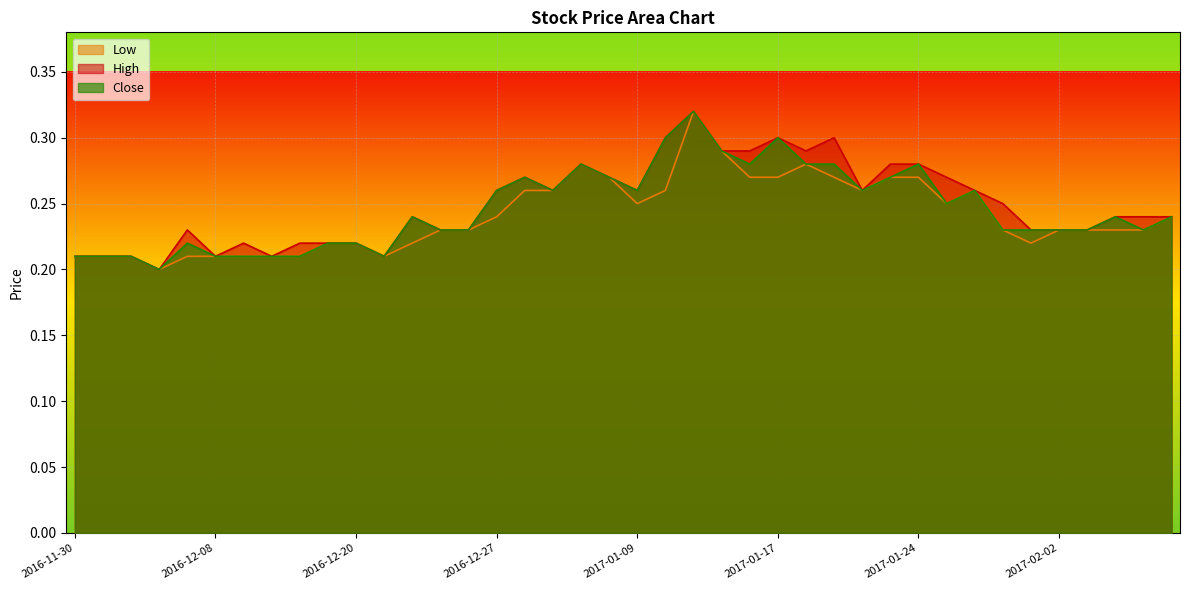

How many data points does each series have?

40